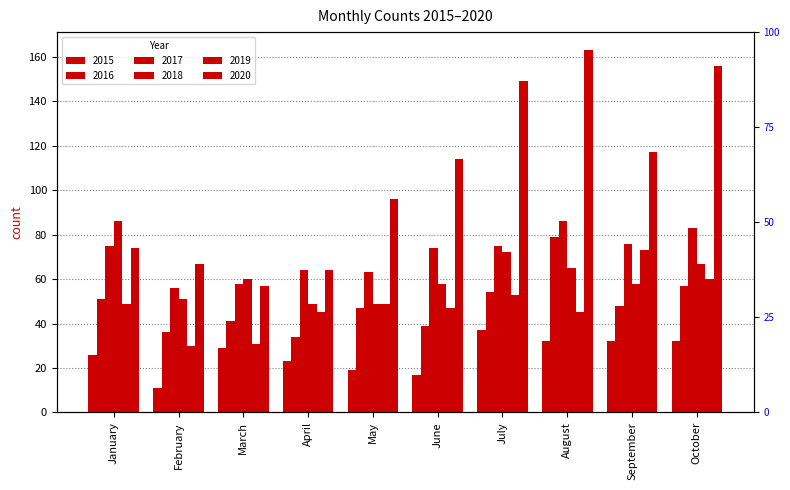

At January, list the series in order from largest to smallest.

2018, 2017, 2020, 2016, 2019, 2015